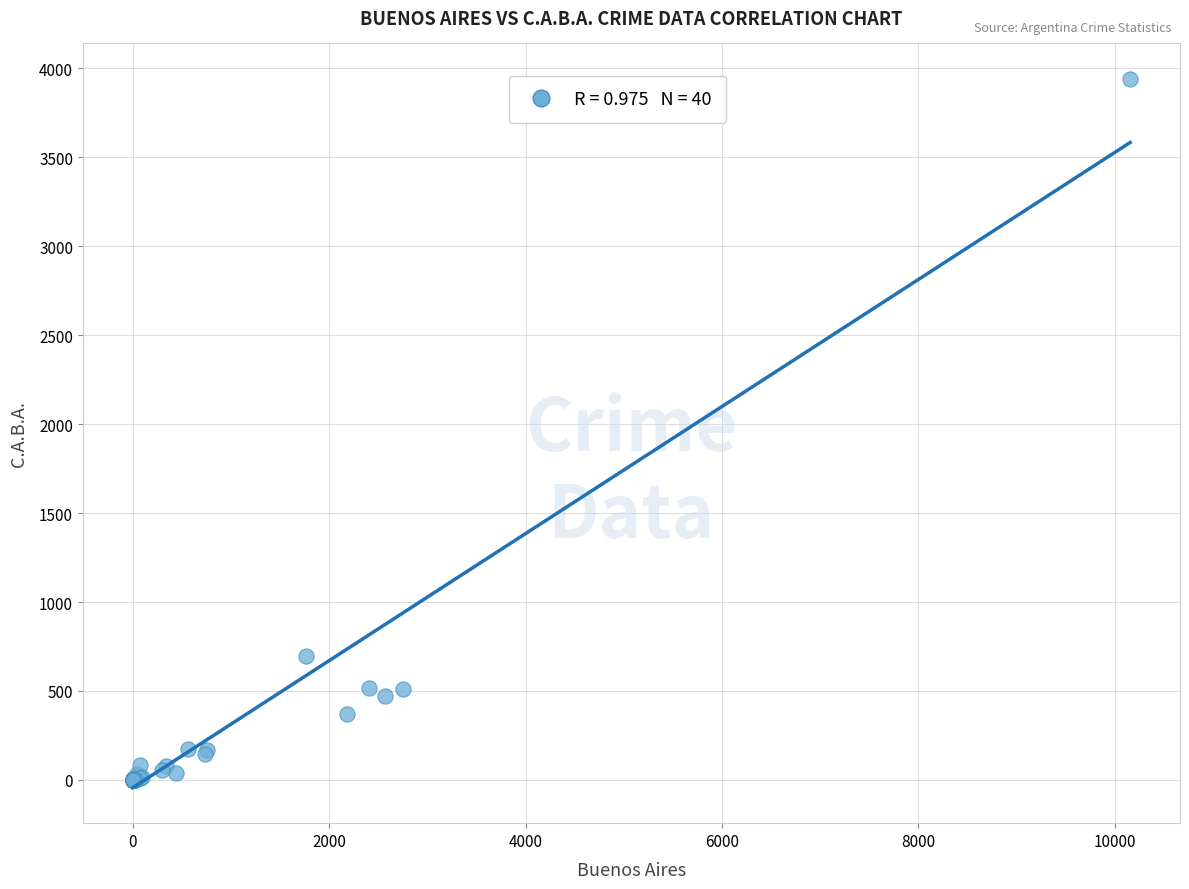

What Y value in the scatter plot is closest to 1970?

699